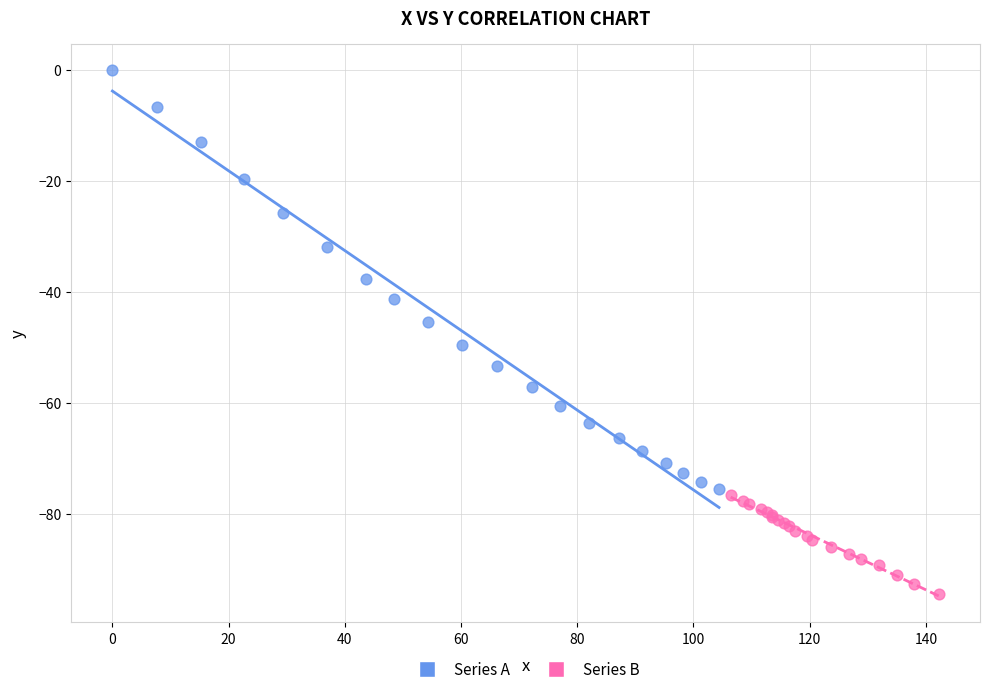

Which series contains the highest Y value?

Series A